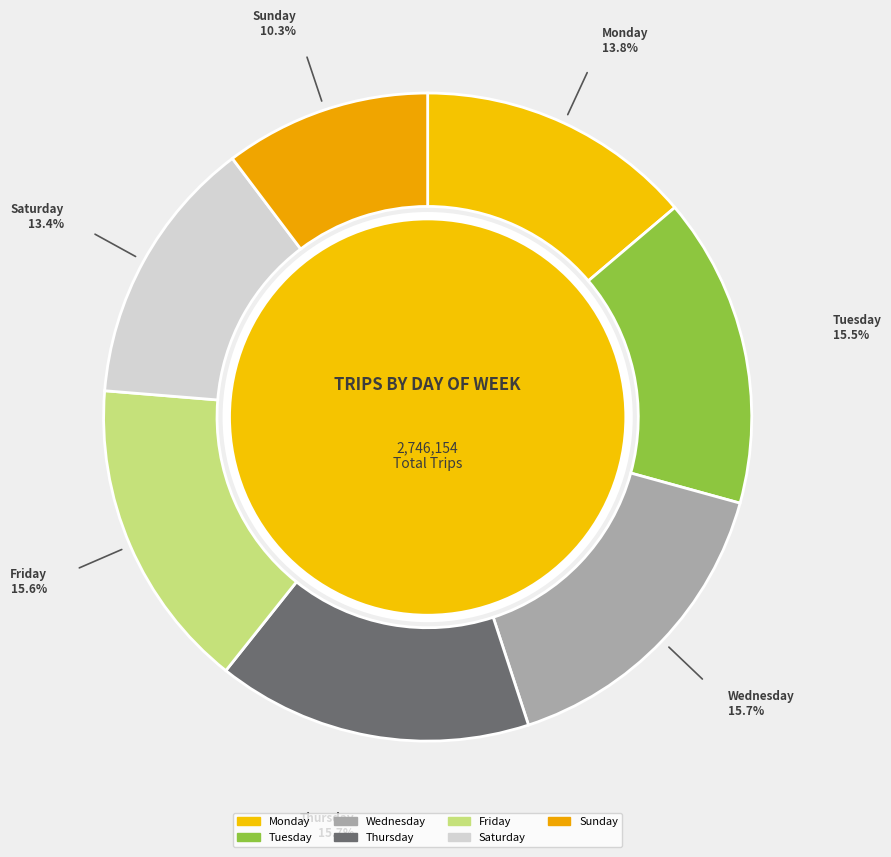

To the nearest percent, what is the average slice percentage?

14%